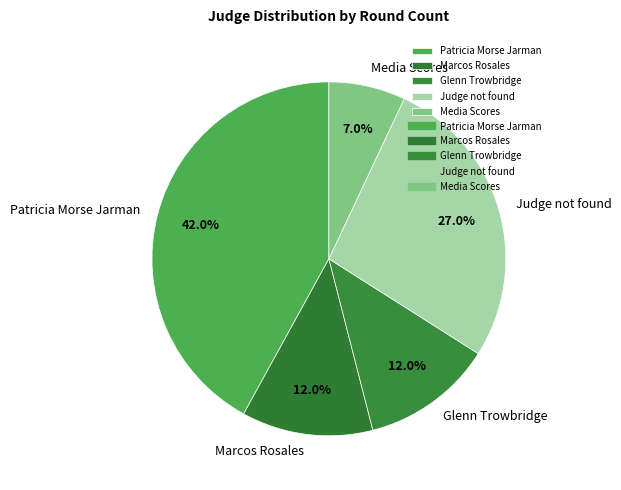

Count the number of slices in the pie.

5